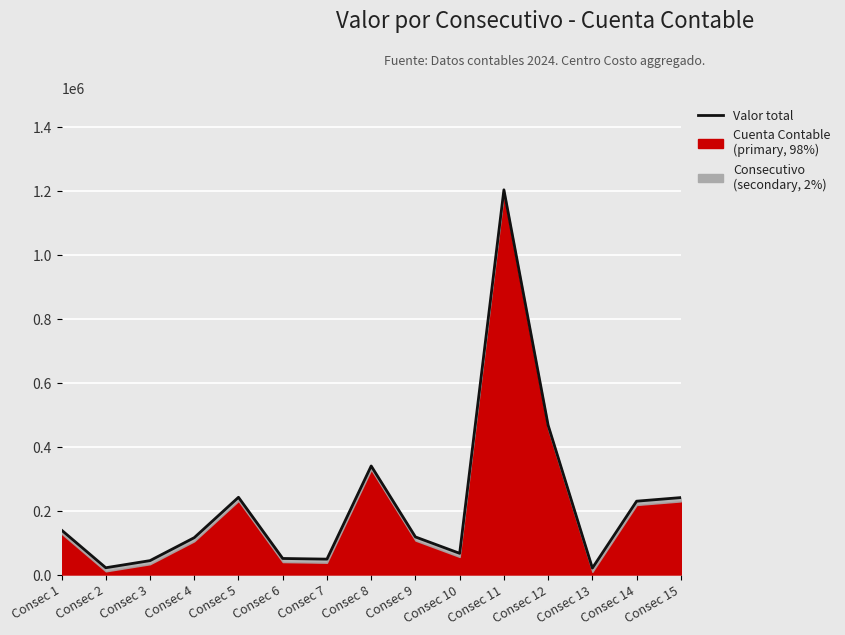

What is the greatest value displayed?

1203581.8